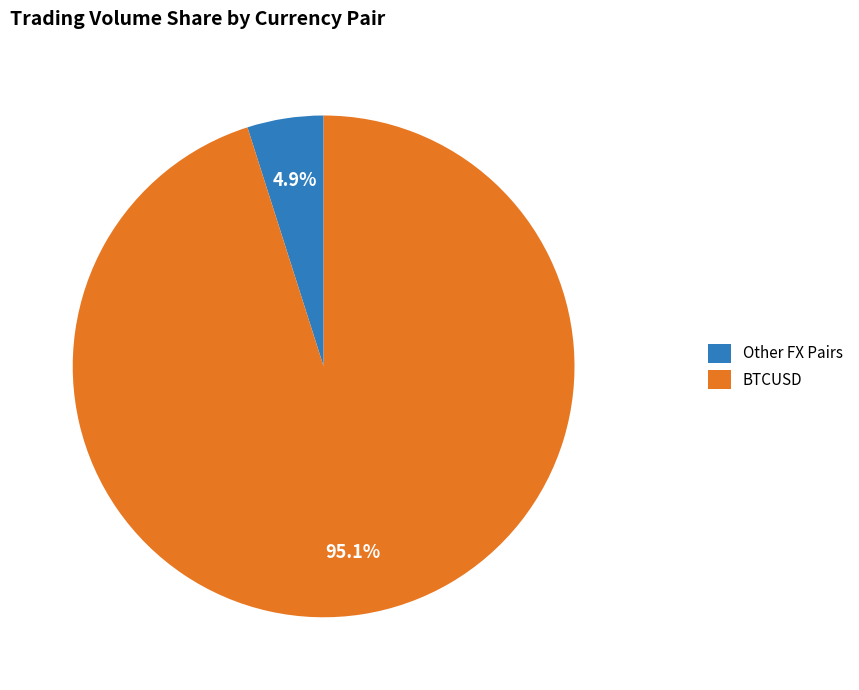

Which category has the smallest portion of the pie?

Other FX Pairs